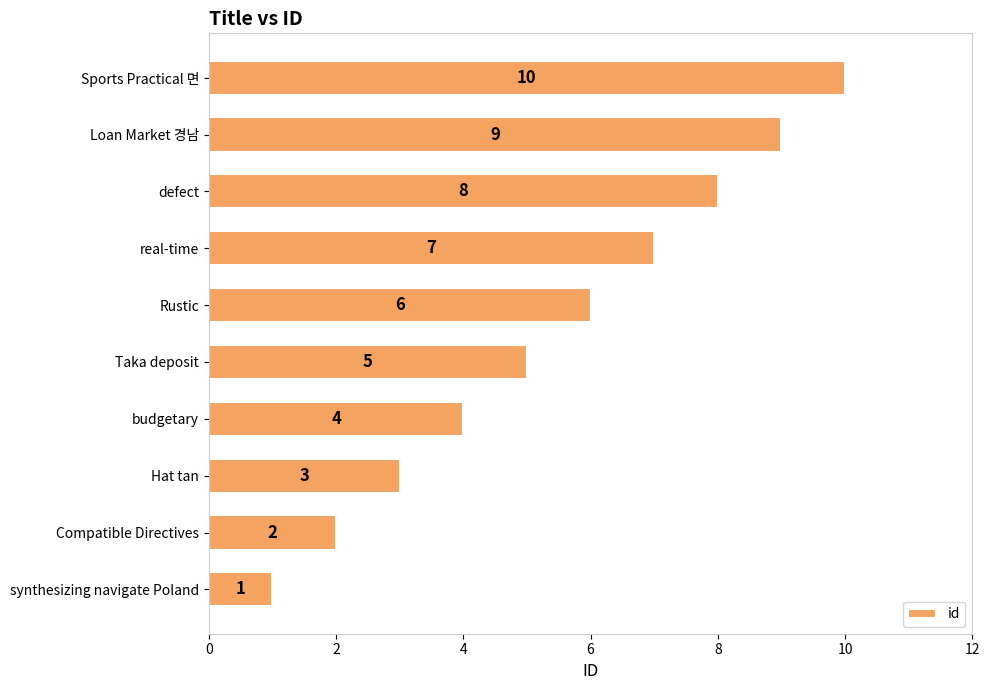

The chart shows a value of 3 at Hat tan. True or false?

True